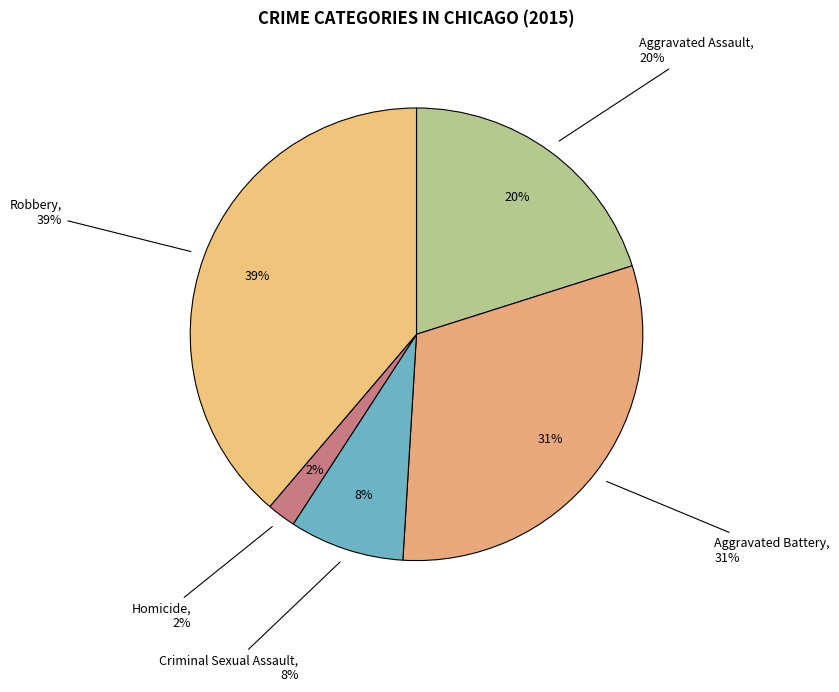

Count the number of slices in the pie.

5